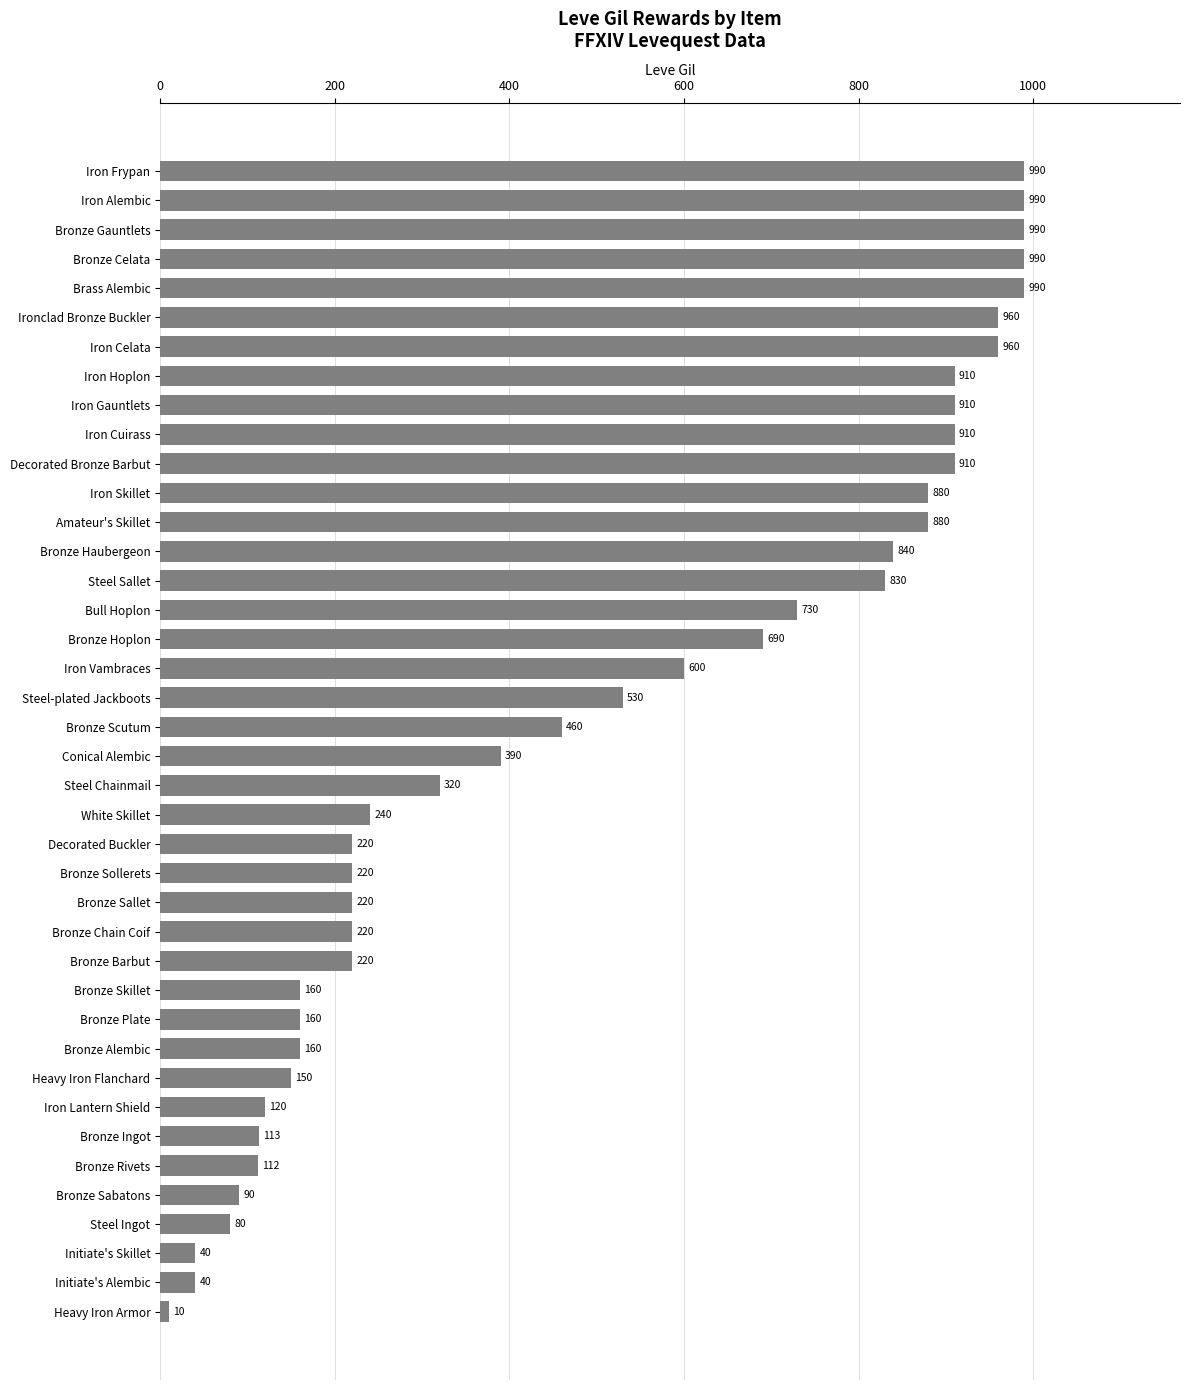

How many bars are there in total?

40